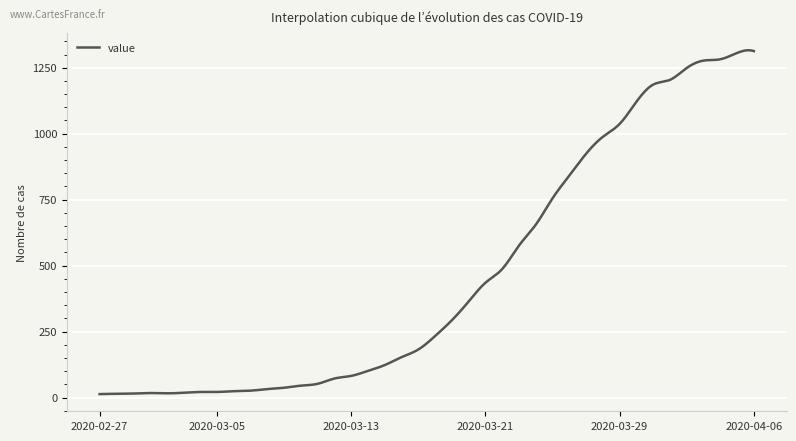

What is the difference between the maximum and minimum values?

1303.2